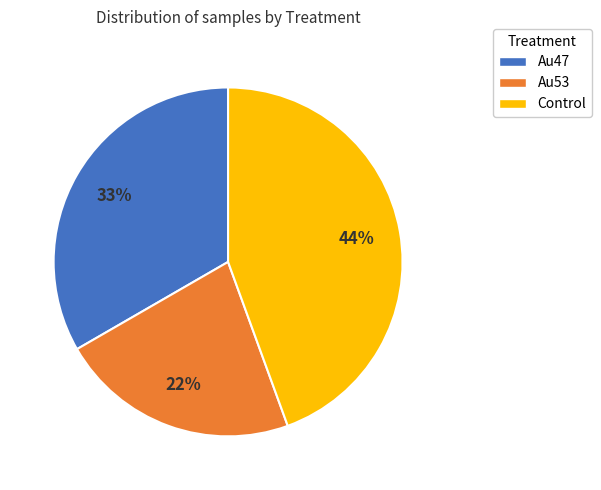

Combined, do Control and Au53 account for over 50%?

Yes